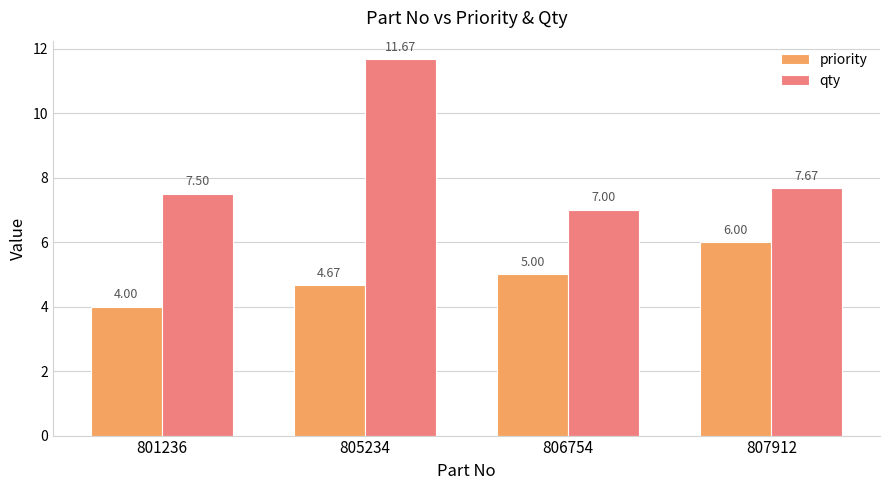

What is the total value across all series at 807912?

13.7